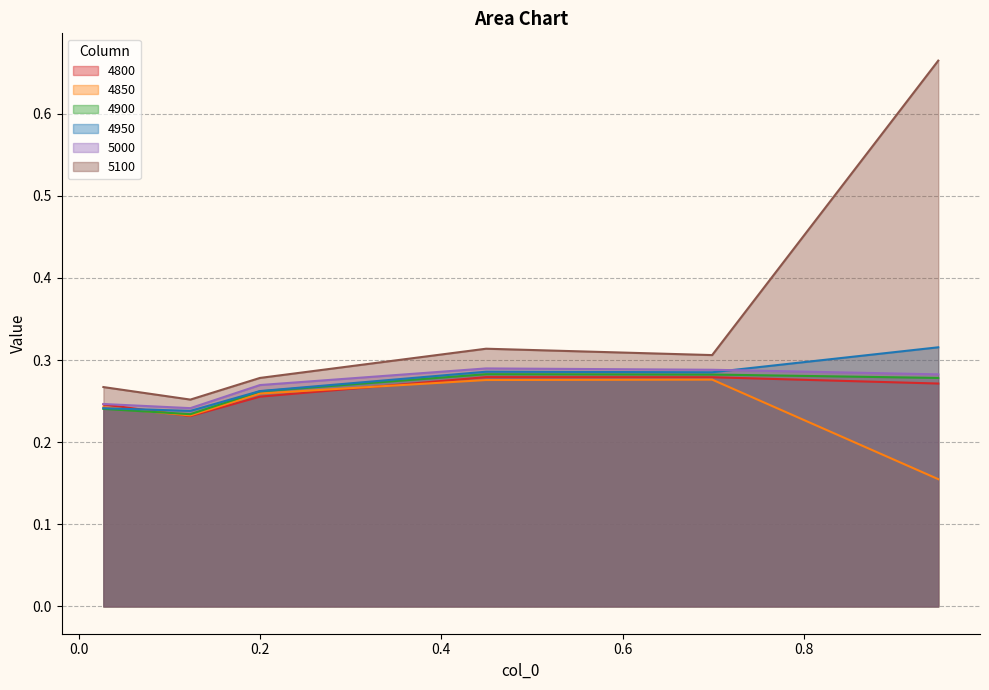

Reading left to right, extract all data points from this chart.

4800: 0.2	0.2	0.3	0.3	0.3	0.3
4850: 0.2	0.2	0.3	0.3	0.3	0.2
4900: 0.2	0.2	0.3	0.3	0.3	0.3
4950: 0.2	0.2	0.3	0.3	0.3	0.3
5000: 0.2	0.2	0.3	0.3	0.3	0.3
5100: 0.3	0.3	0.3	0.3	0.3	0.7